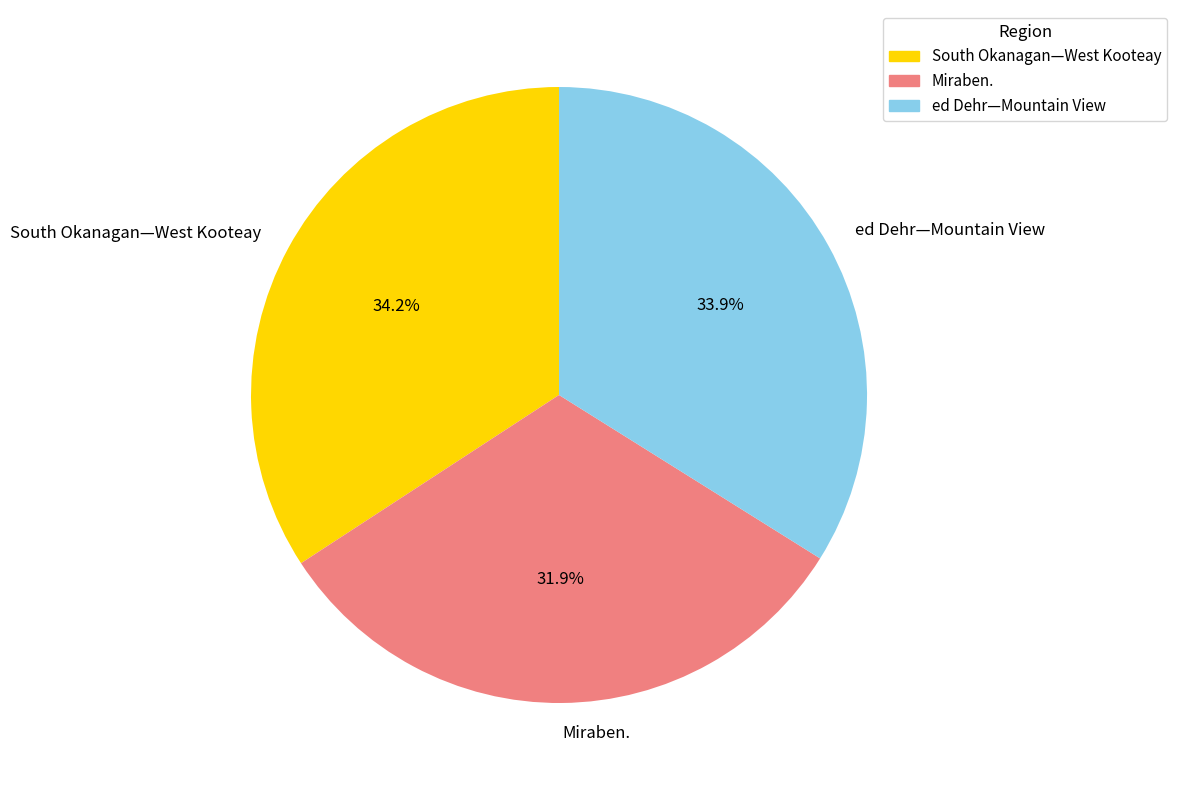

To the nearest percent, what portion does Miraben. represent?

32%